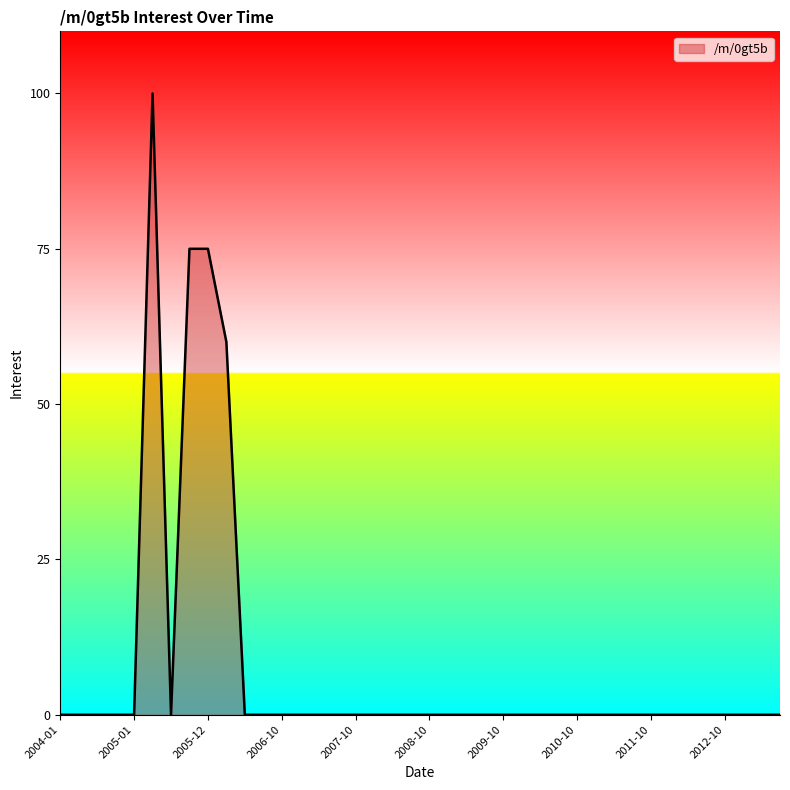

What is the maximum value shown in the chart?

100